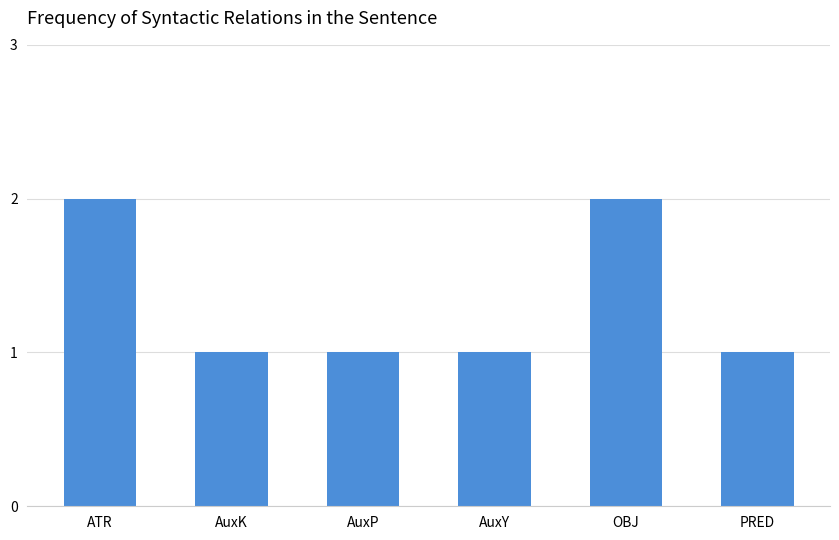

The chart shows a value of 0 at AuxY. True or false?

False